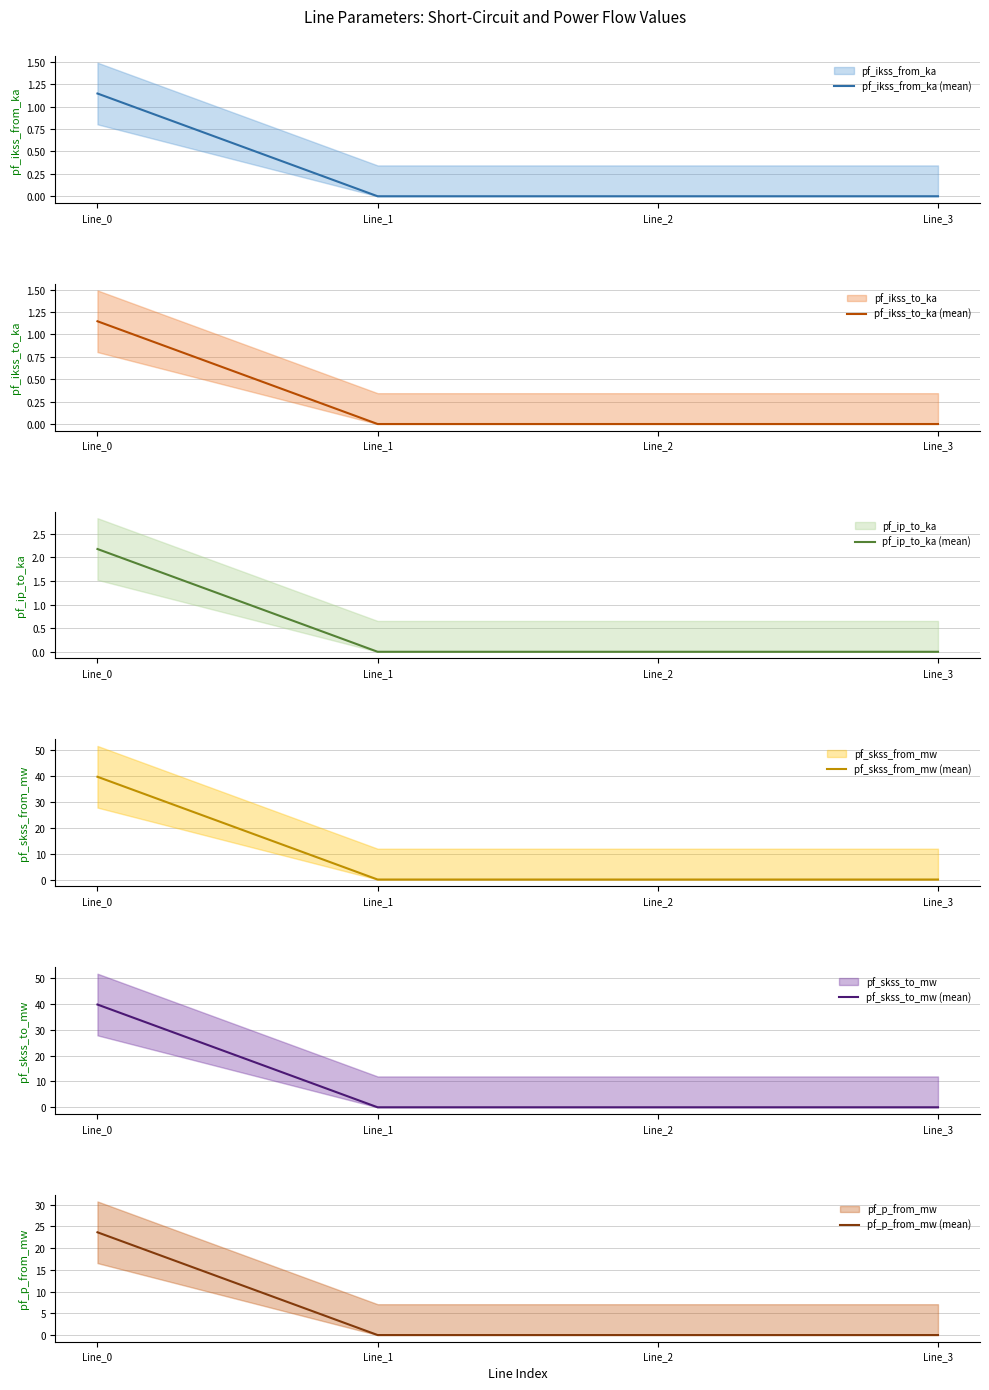

How many distinct data groups are displayed?

6